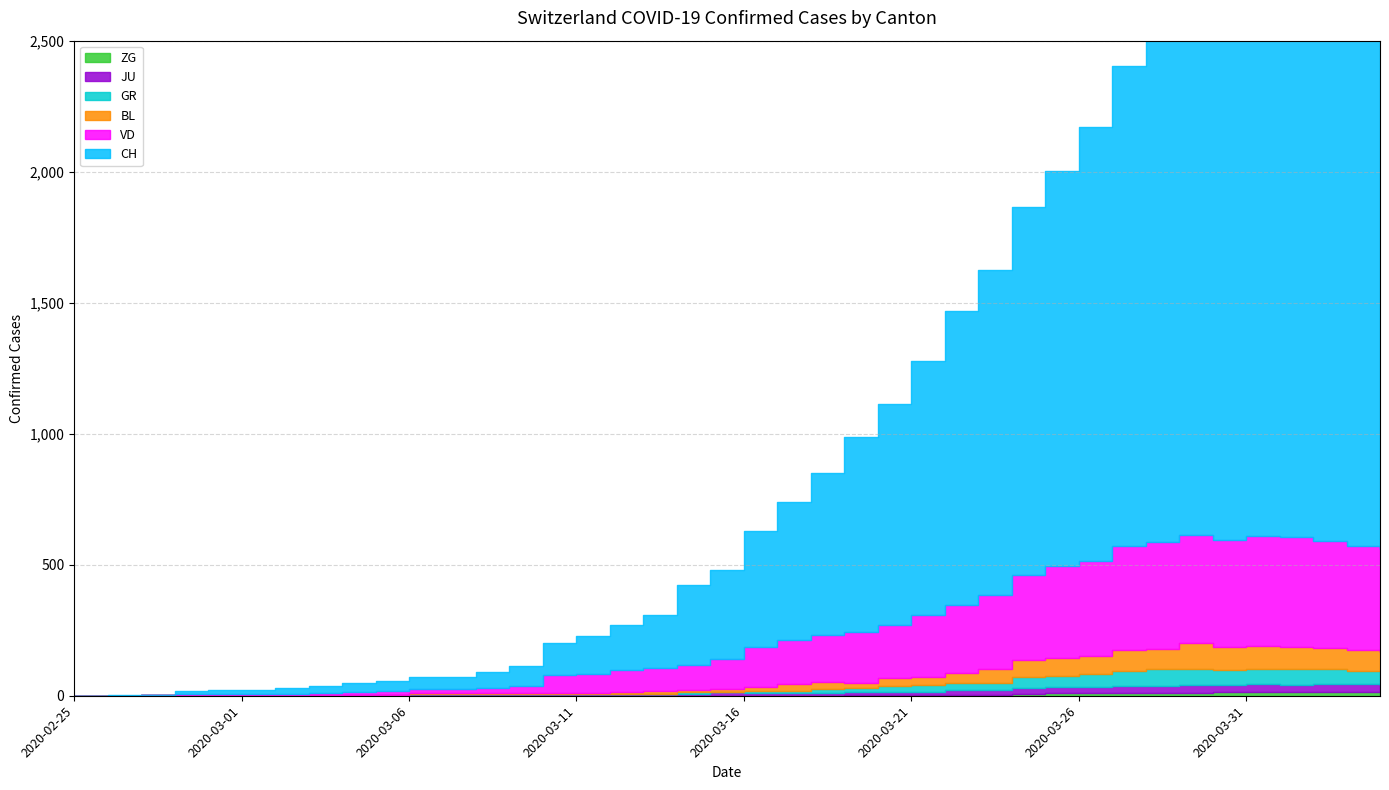

List the labels in order of VD value, smallest first.

2020-02-25, 2020-02-26, 2020-02-27, 2020-02-28, 2020-02-29, 2020-03-01, 2020-03-02, 2020-03-03, 2020-03-04, 2020-03-05, 2020-03-06, 2020-03-07, 2020-03-08, 2020-03-09, 2020-03-10, 2020-03-11, 2020-03-12, 2020-03-13, 2020-03-14, 2020-03-15, 2020-03-16, 2020-03-17, 2020-03-18, 2020-03-19, 2020-03-20, 2020-03-21, 2020-03-22, 2020-03-23, 2020-03-24, 2020-03-25, 2020-03-26, 2020-04-04, 2020-03-27, 2020-04-03, 2020-03-28, 2020-04-02, 2020-03-30, 2020-04-01, 2020-03-31, 2020-03-29